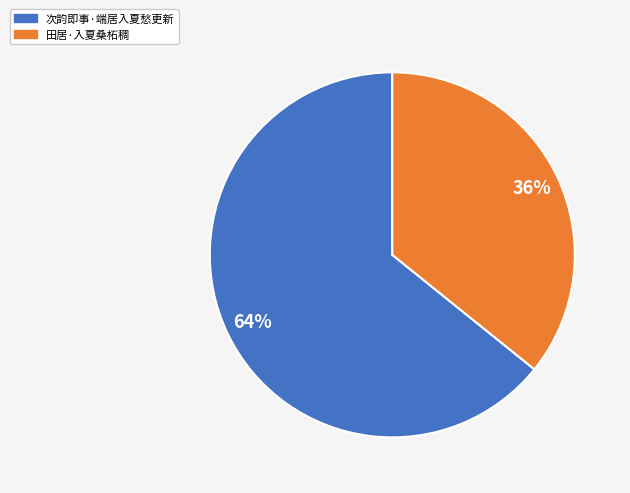

To the nearest percent, what is the difference between the largest and smallest slice percentages?

28%